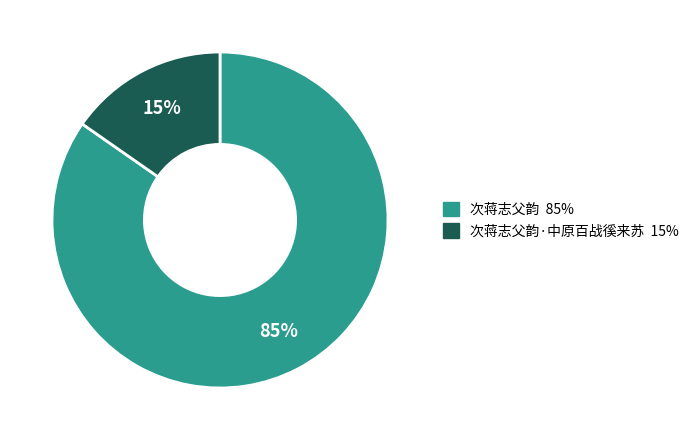

Is there a majority slice in this chart?

Yes